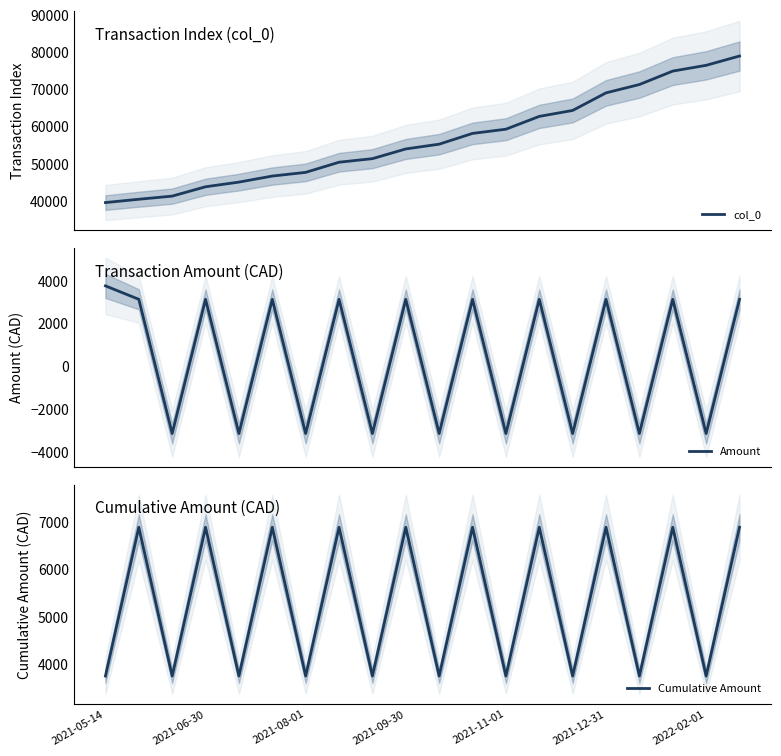

True or false: Cumulative Amount and col_0 intersect in this chart.

False